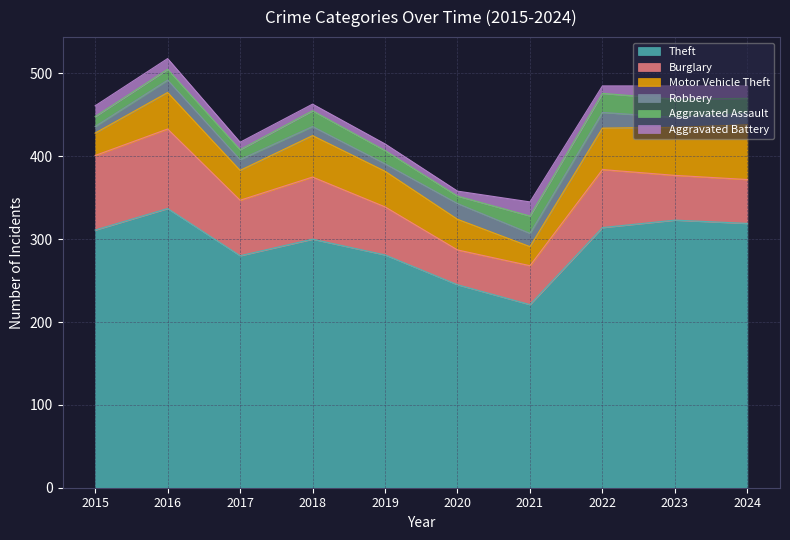

Is it true that Robbery equals 8 at 2015?

True